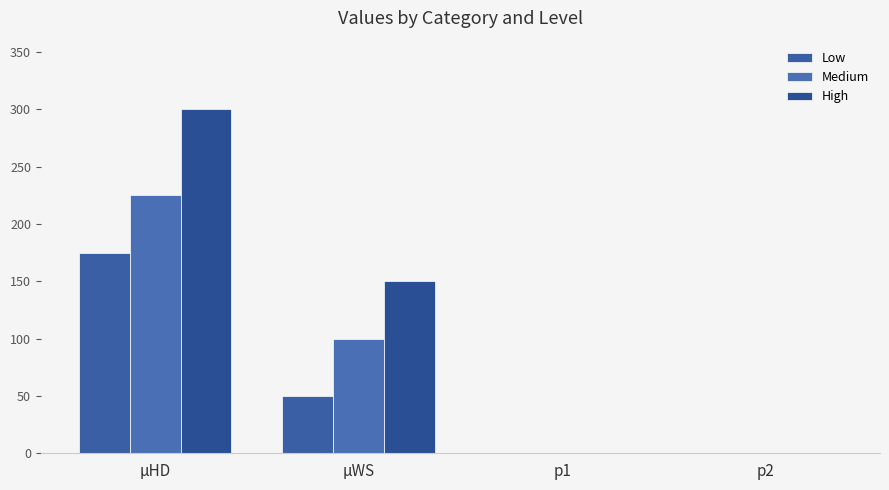

How many groups of bars are there?

4